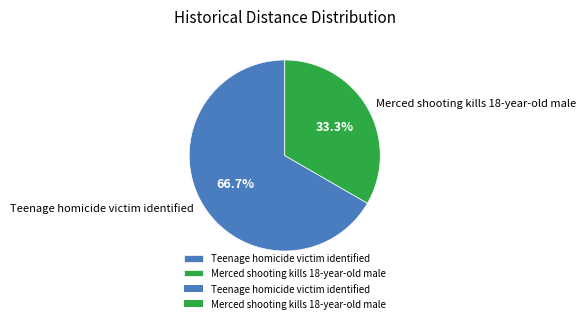

To the nearest percent, what is the combined percentage of Merced shooting kills 18-year-old male and Teenage homicide victim identified?

100%